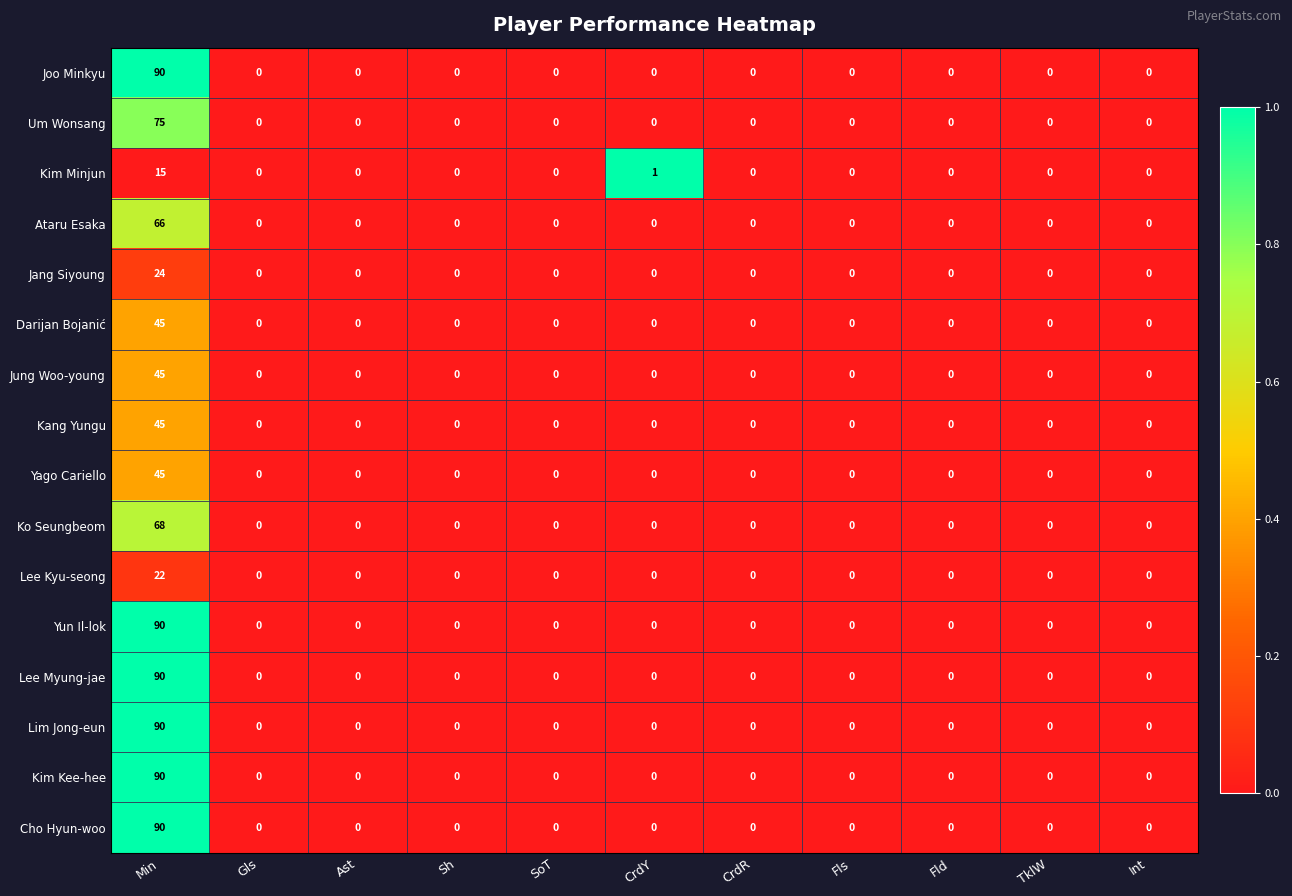

What is the approximate value of Ataru Esaka at Min, to the nearest 5?

65